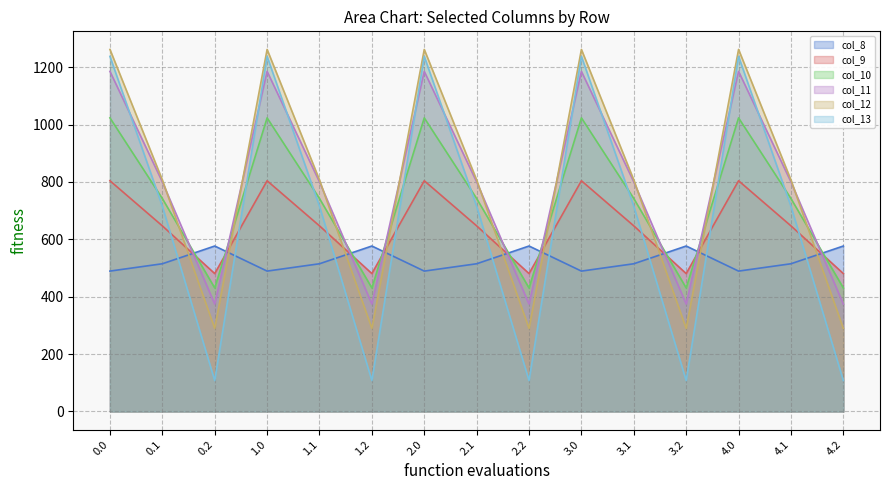

Which series changed the most between 2.2 and 4.1?

col_13